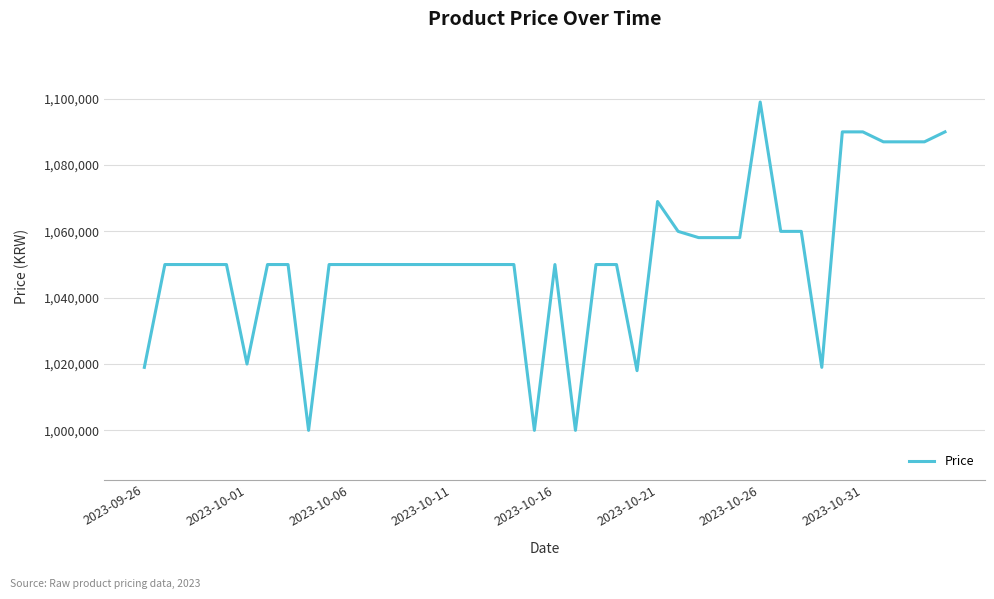

What is the smallest value displayed?

1000000